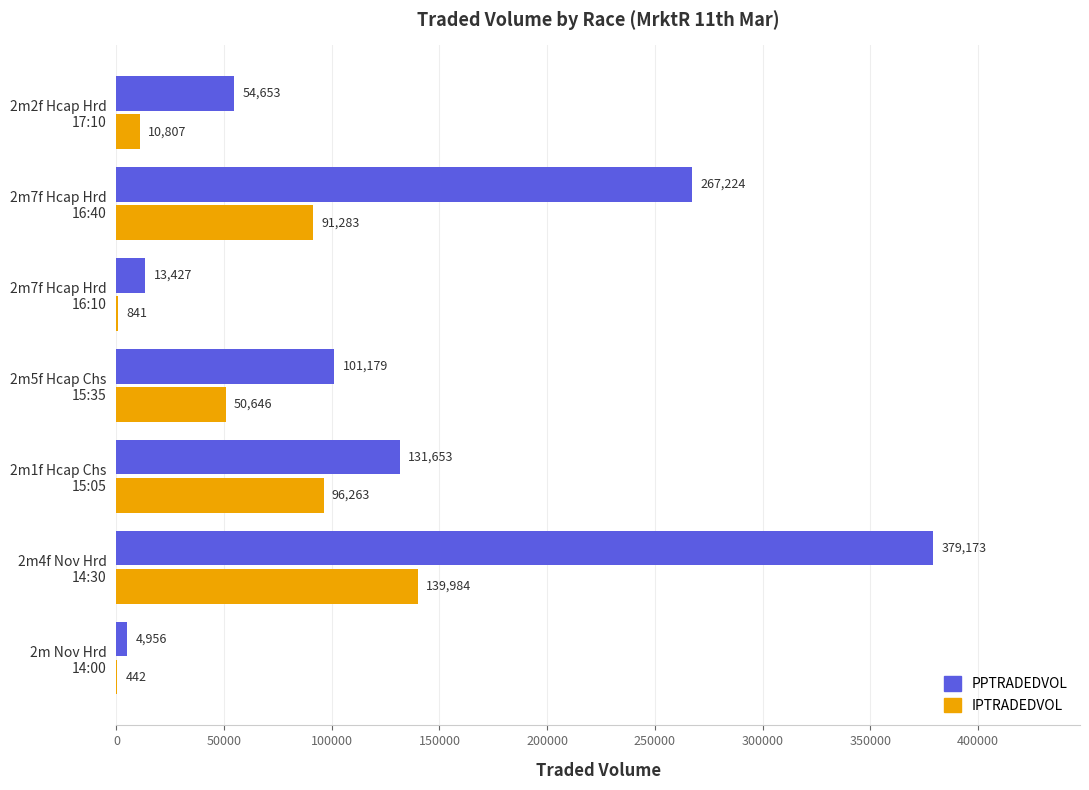

Which series has the largest total across all categories?

PPTRADEDVOL